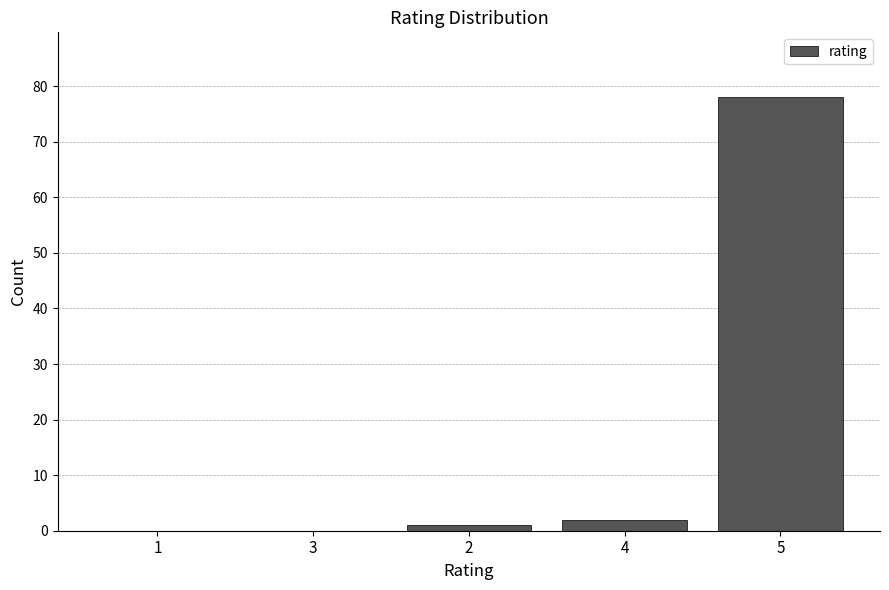

Reading right to left, transcribe all the data shown in this chart.

5=78	4=2	2=1	3=0	1=0